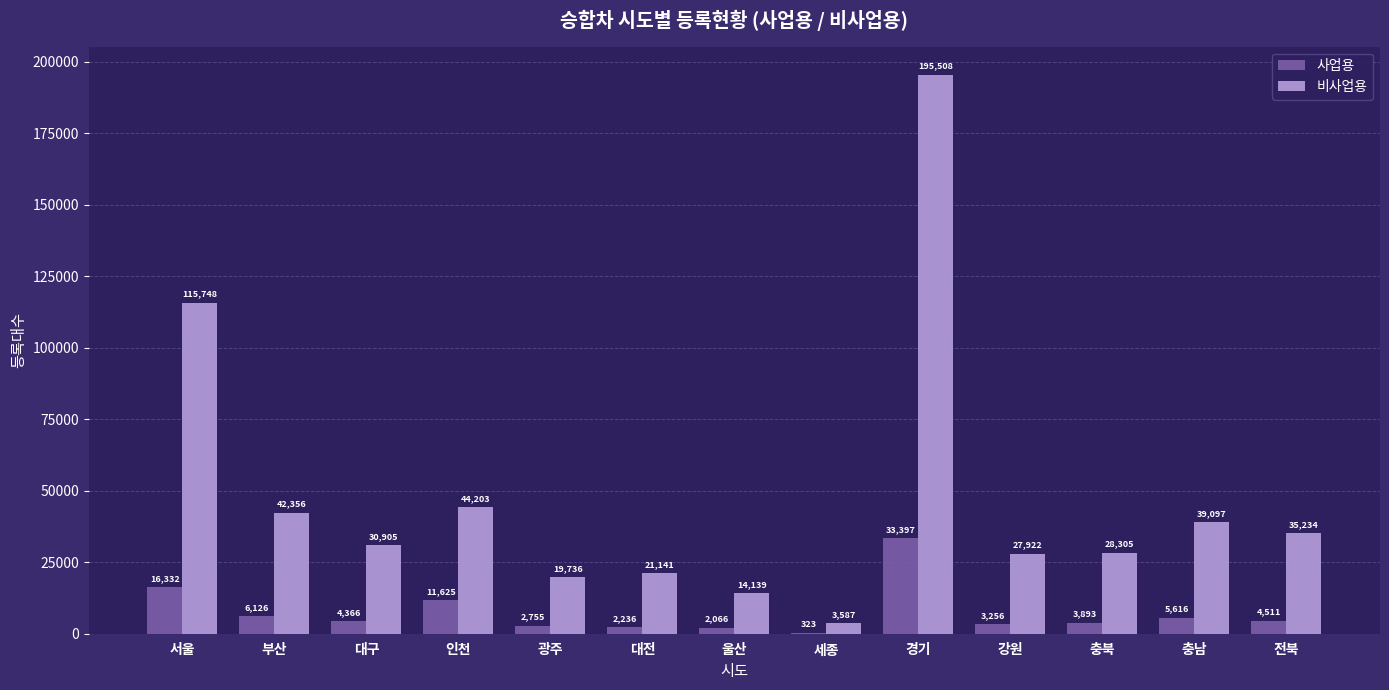

Which series changed the most between 인천 and 충남?

사업용